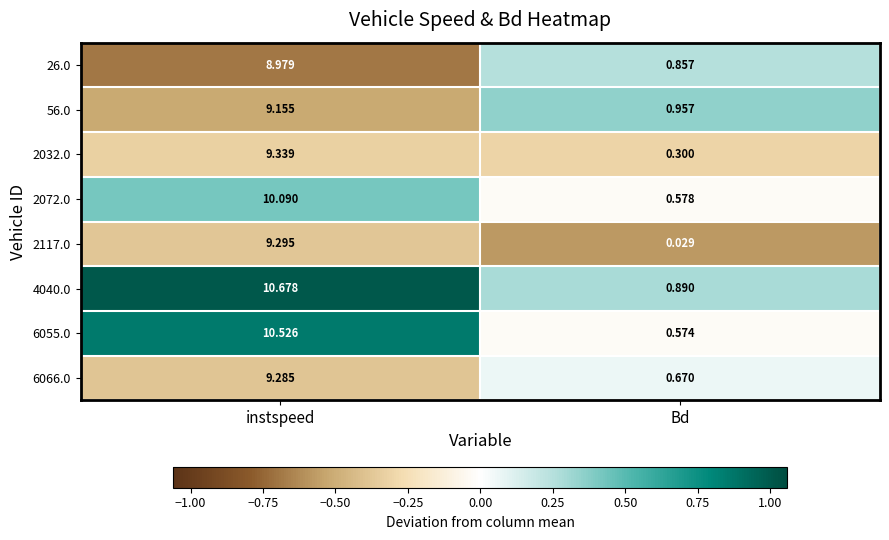

Rank the series by their maximum value, from lowest to highest.

26.0, 56.0, 6066.0, 2117.0, 2032.0, 2072.0, 6055.0, 4040.0